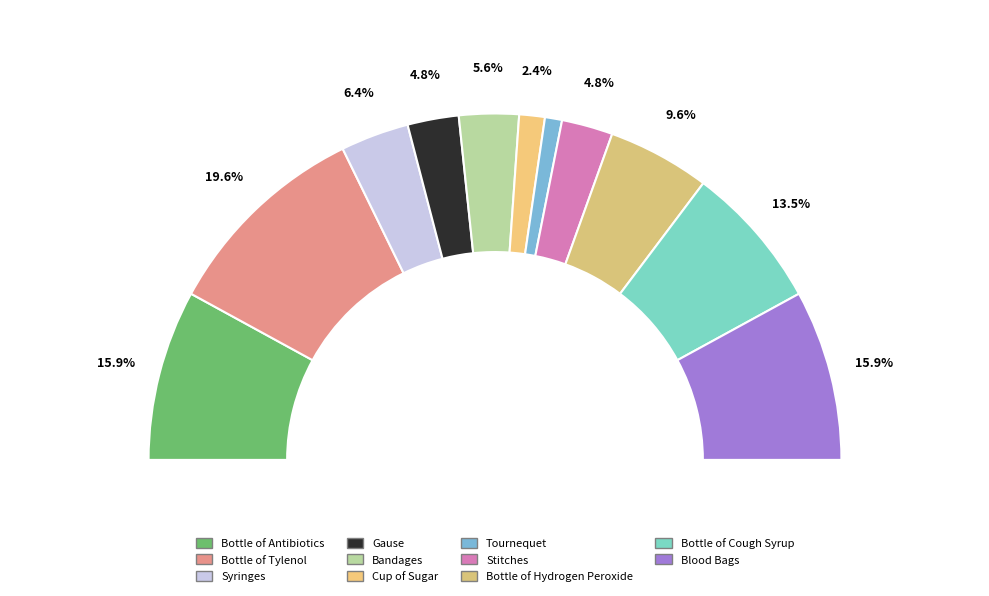

True or false: Blood Bags accounts for 16% of the total.

True